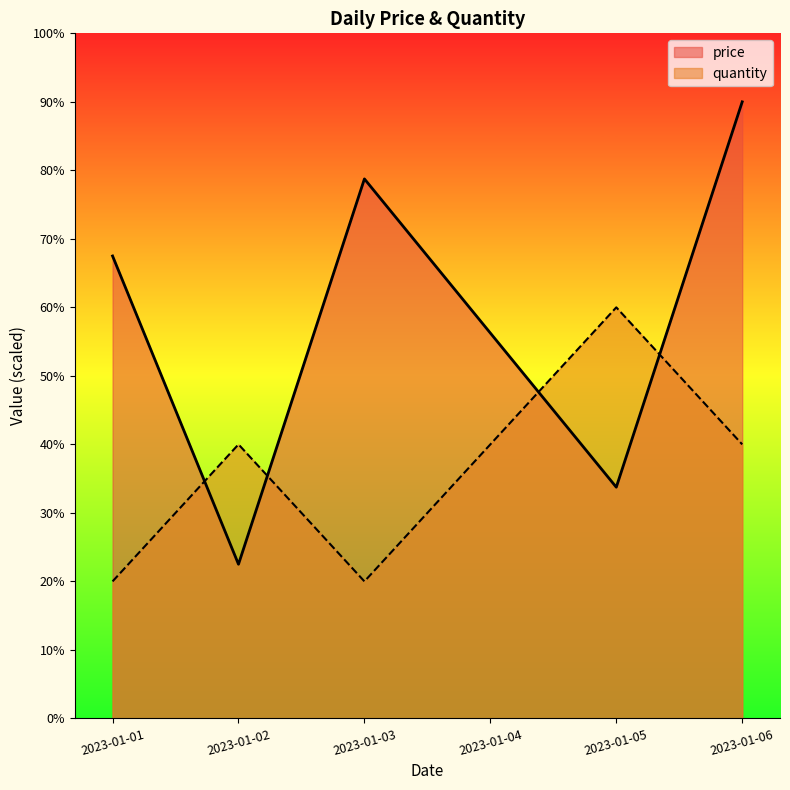

How many lines are shown in the chart?

2